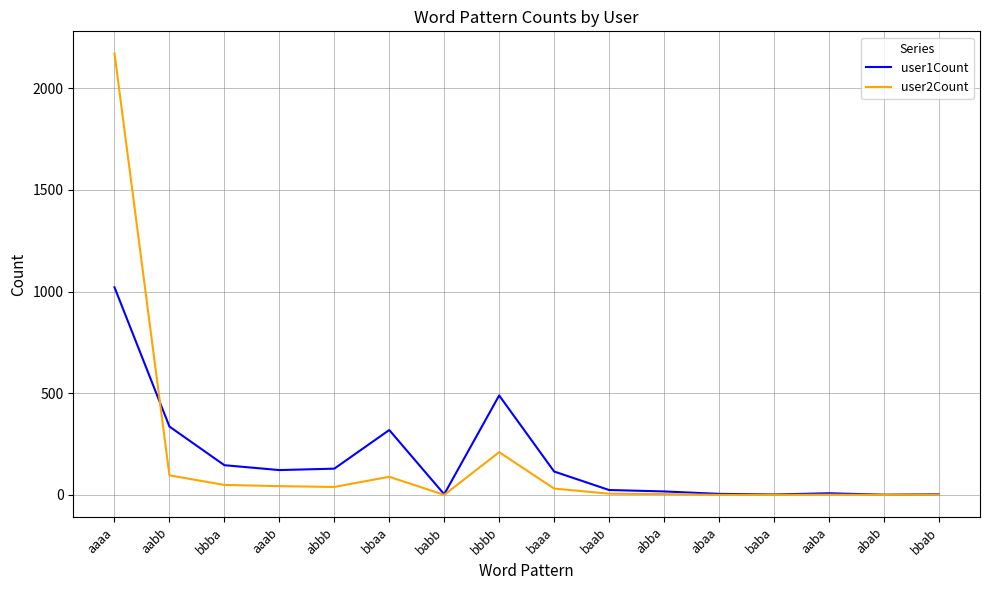

What position from the left is aaba?

14